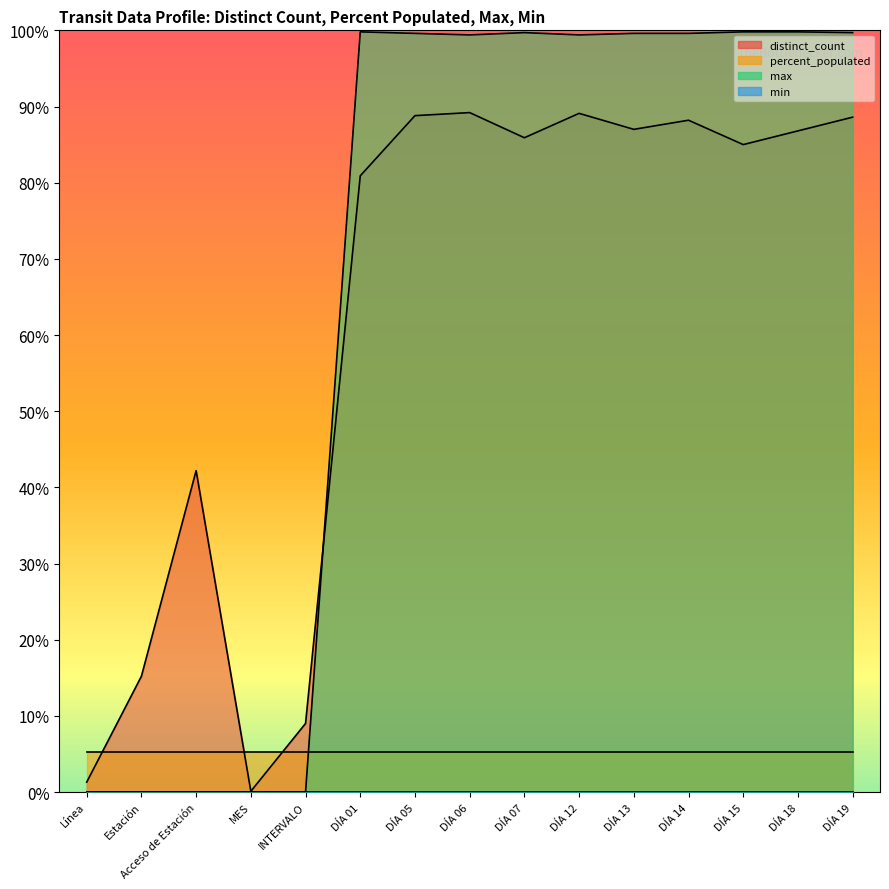

The max series shows 0 at Estación. True or false?

True